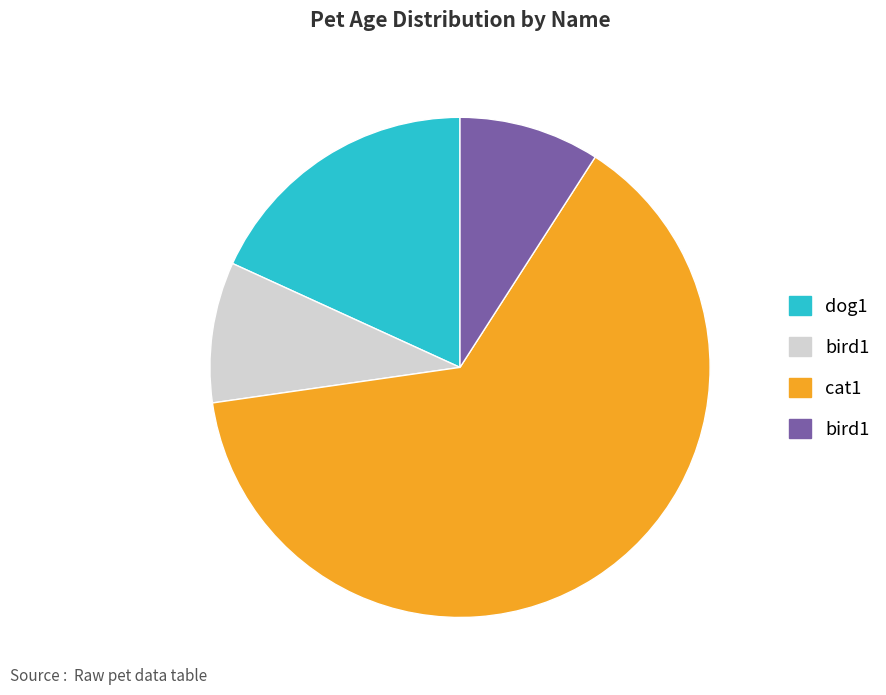

Is there a majority slice in this chart?

Yes